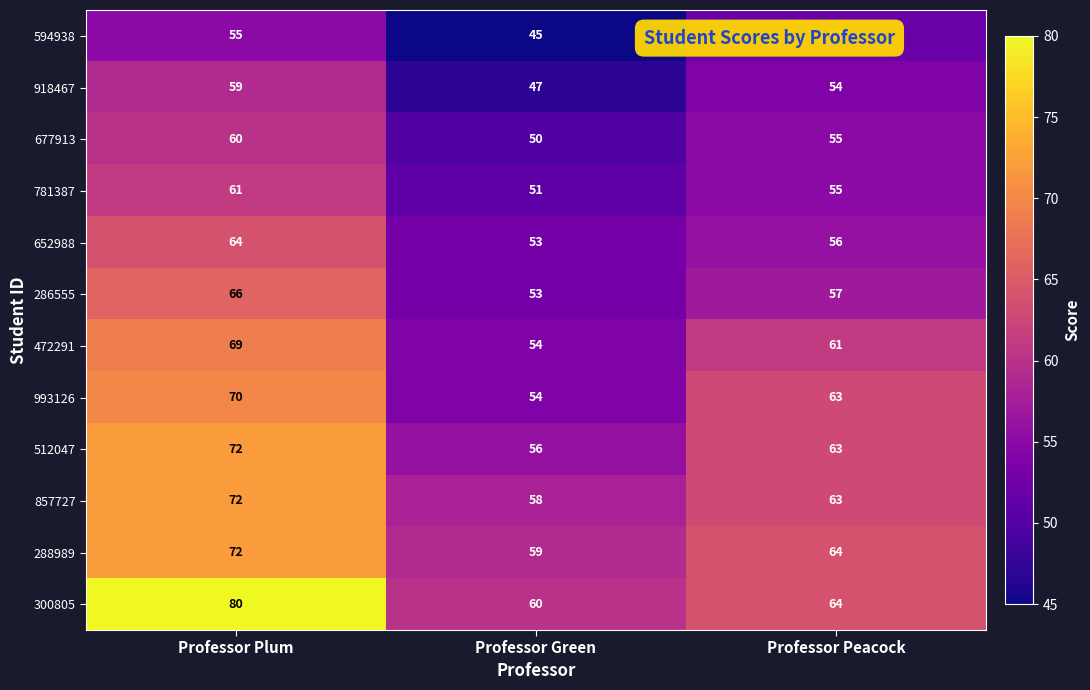

At which label does 286555 reach its minimum?

Professor Green